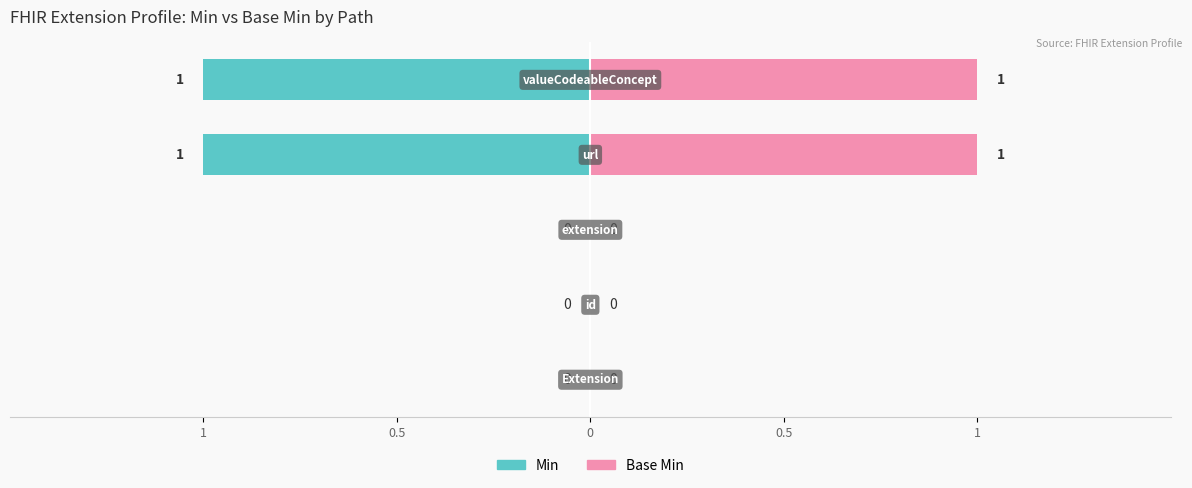

Between 0.5 and 1, which series saw the biggest shift?

Min